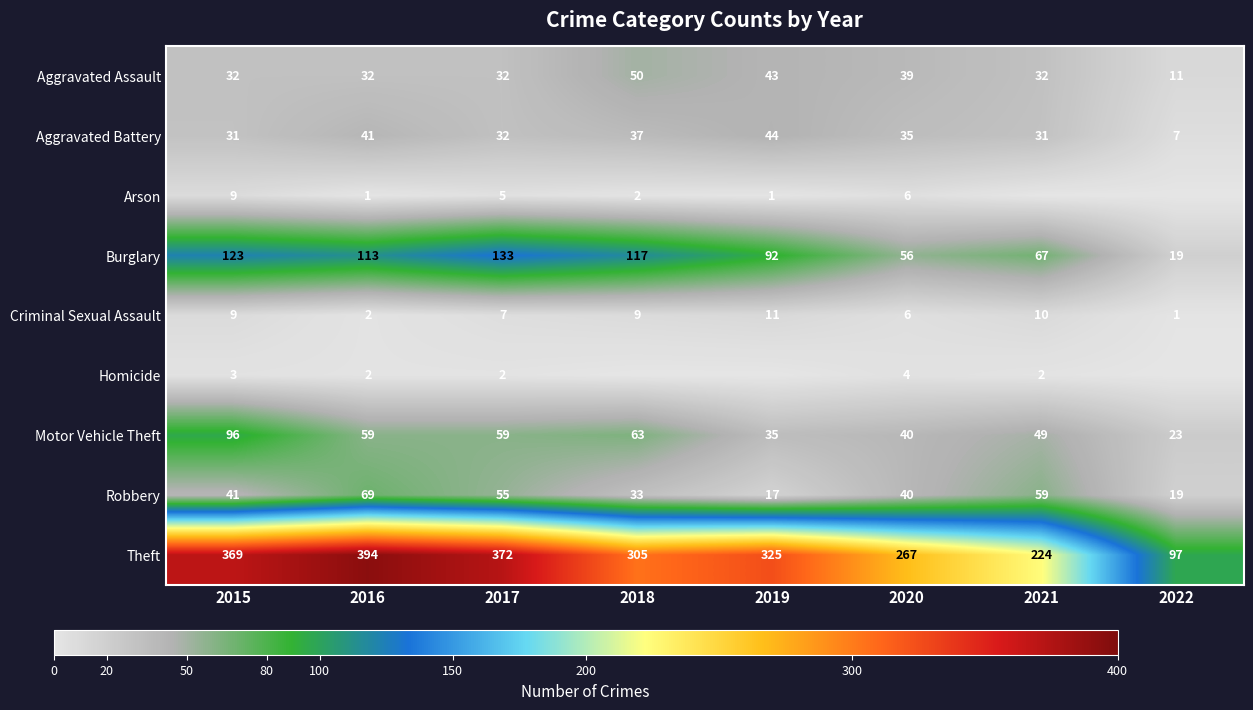

The value of Burglary at 2022 is 32. True or false?

False